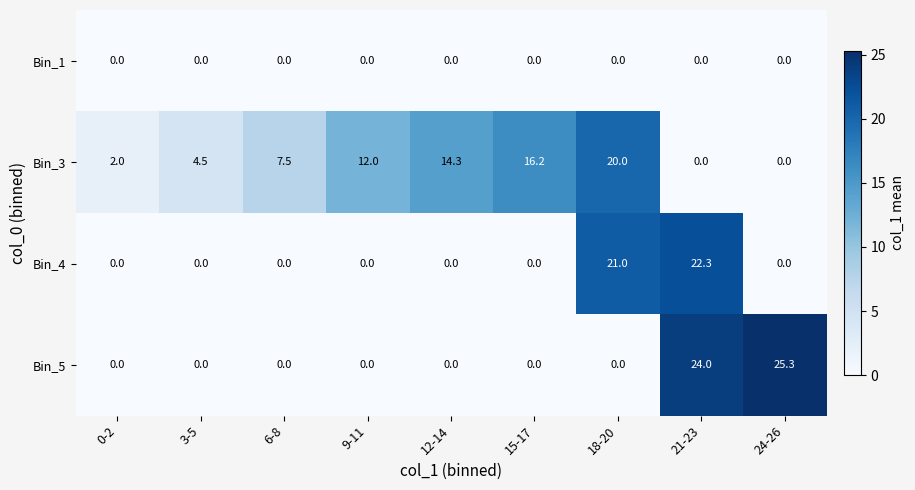

List the series in order of their peak value, lowest first.

Bin_1, Bin_3, Bin_4, Bin_5